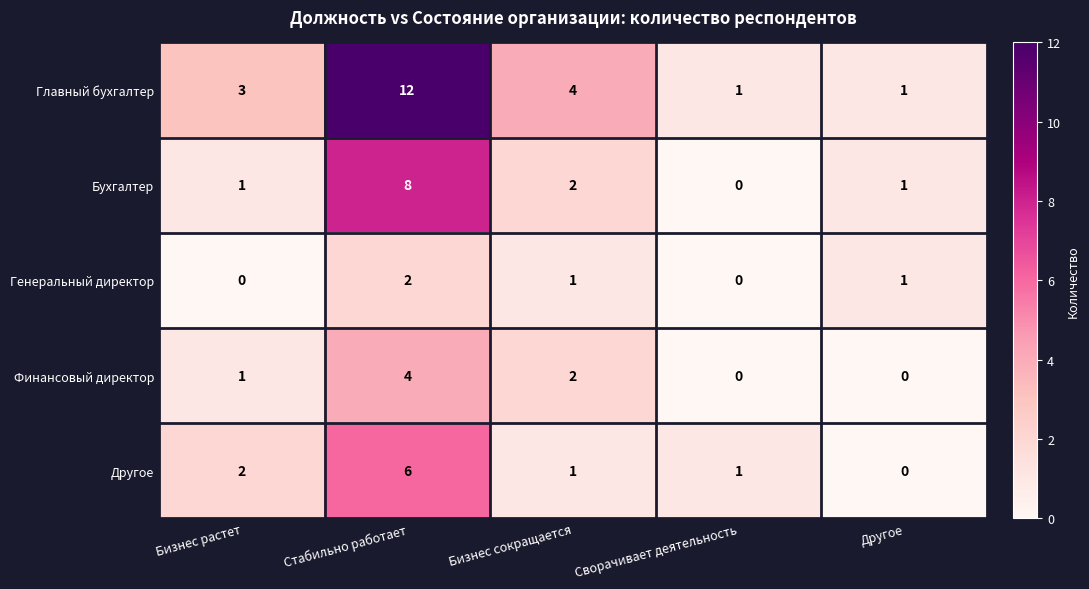

Is it true that Бухгалтер equals 8 at Стабильно работает?

True